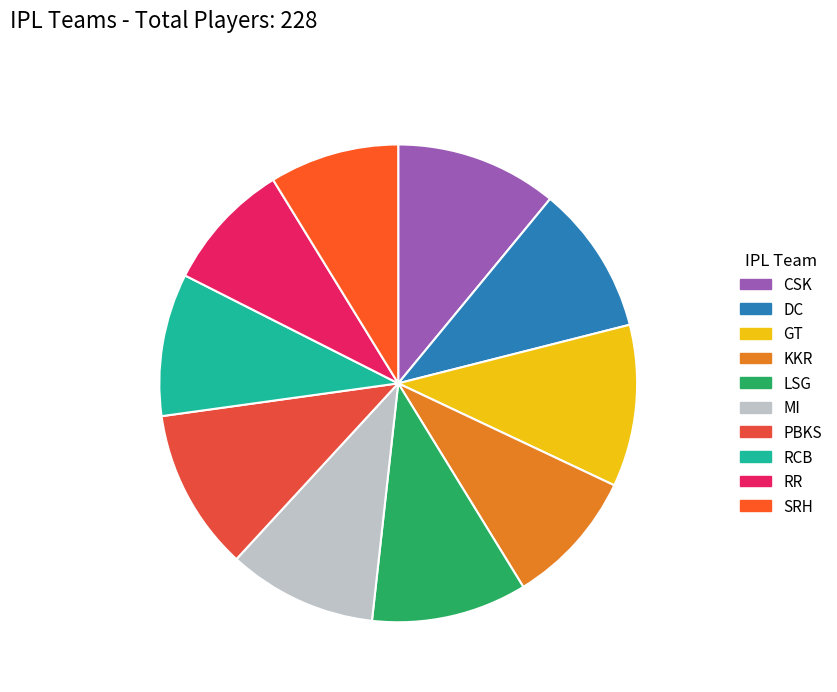

How many segments does this pie chart have?

10